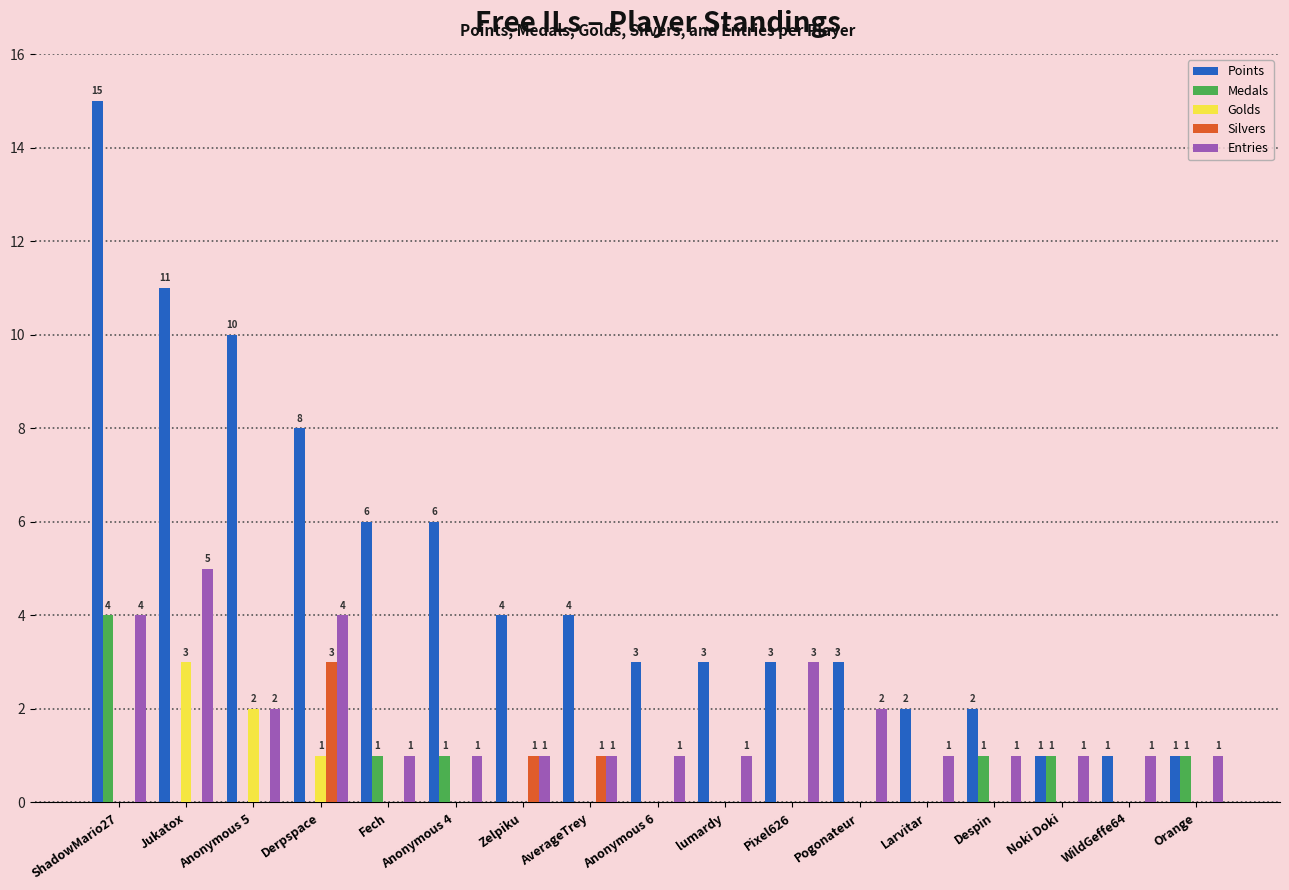

How many data points in Silvers are above 0?

3